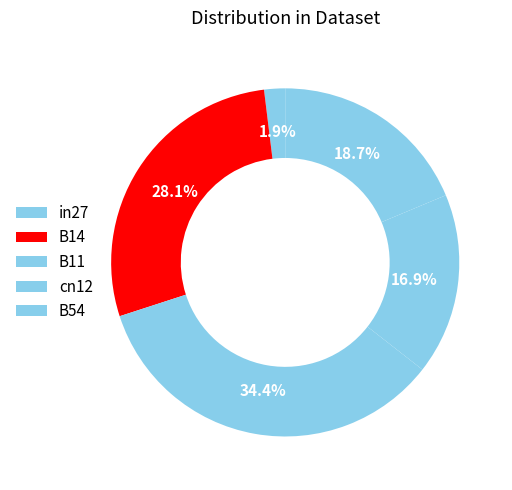

To the nearest percent, what percentage of the pie is B54?

19%